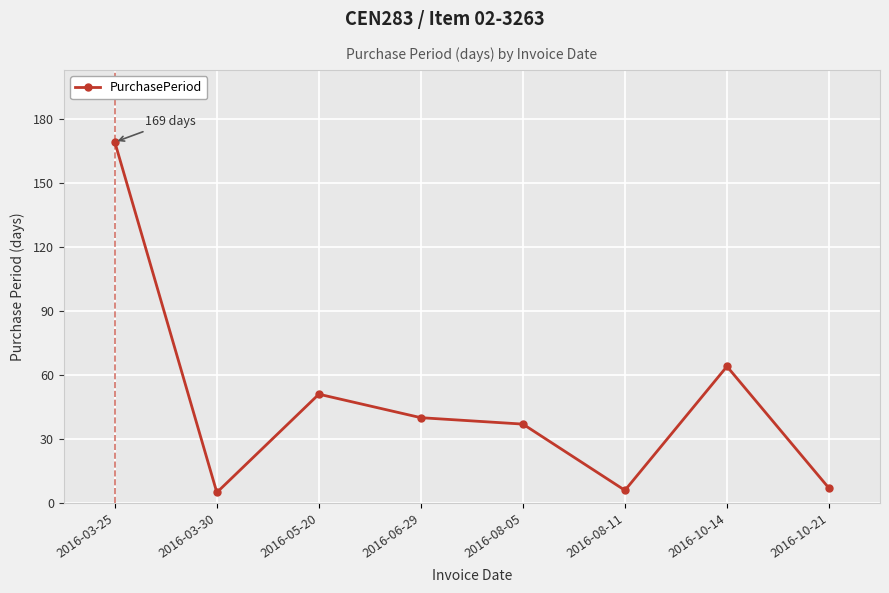

Reading left to right, transcribe all the data shown in this chart.

2016-03-25=169	2016-03-30=5	2016-05-20=51	2016-06-29=40	2016-08-05=37	2016-08-11=6	2016-10-14=64	2016-10-21=7